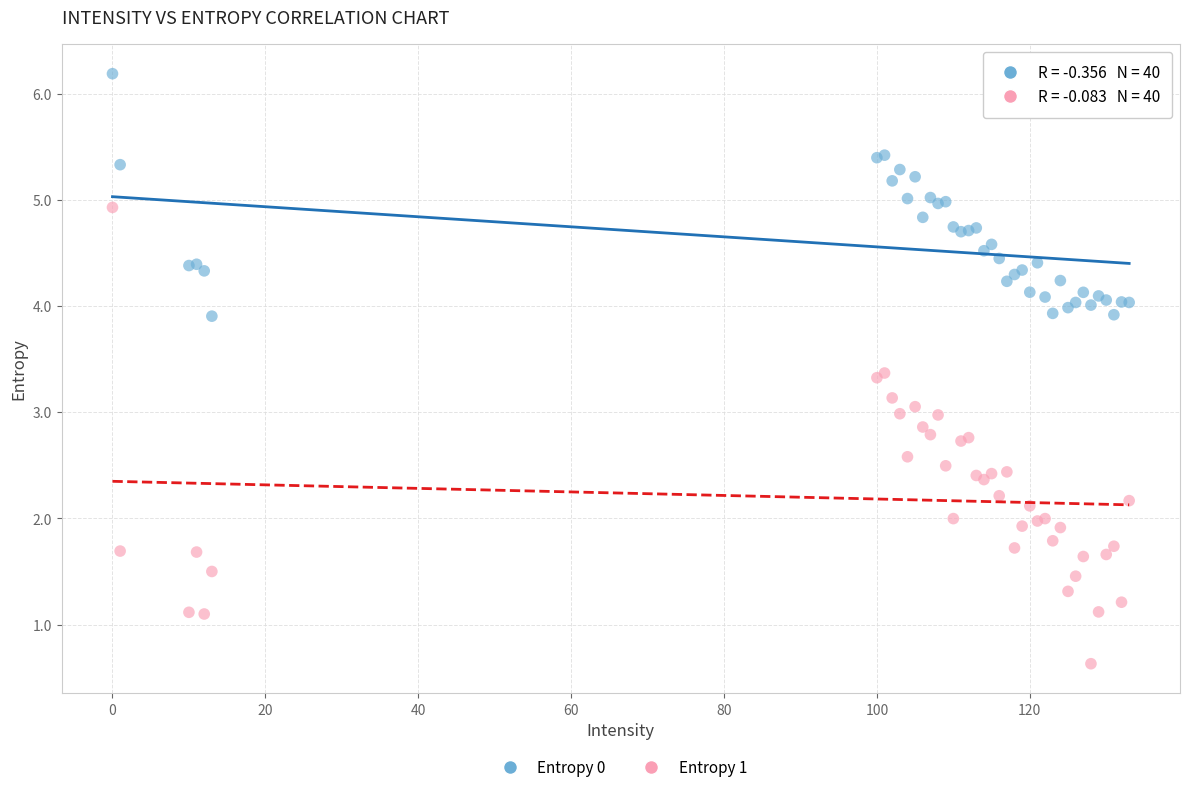

Which series has the widest spread of Y values?

Entropy 1